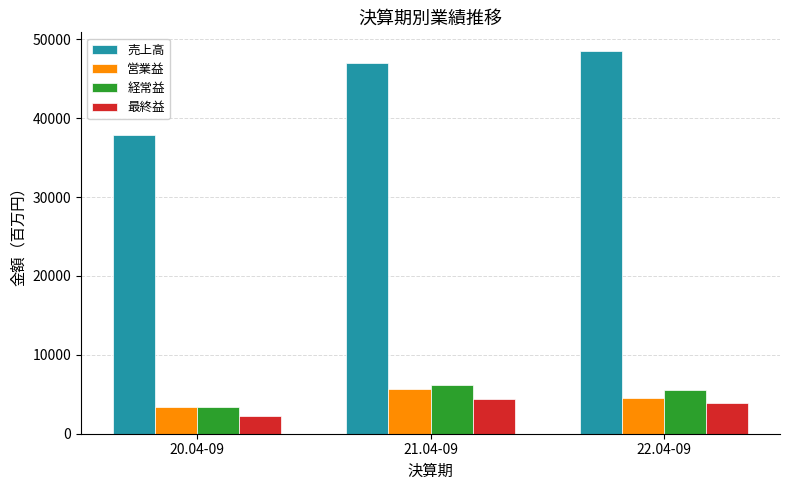

What is the lowest value of the 営業益 series?

3332